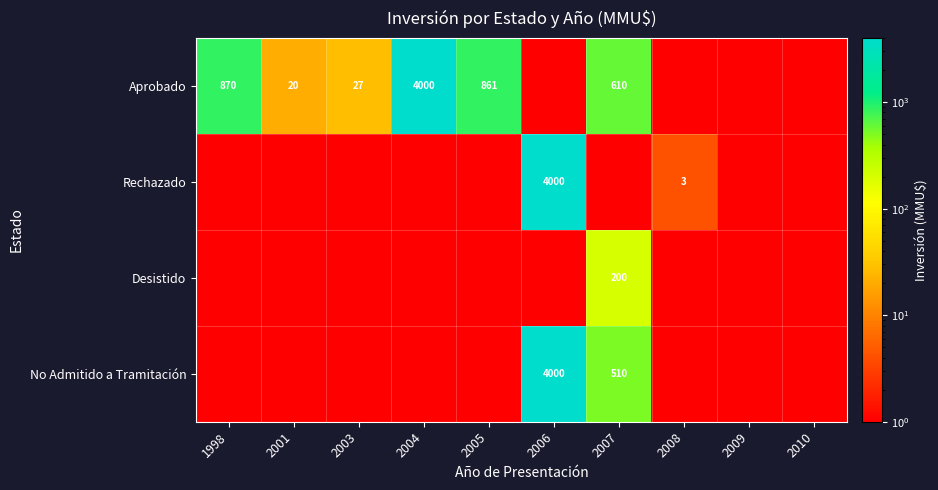

The value of No Admitido a Tramitación at 2007 is 510. True or false?

True